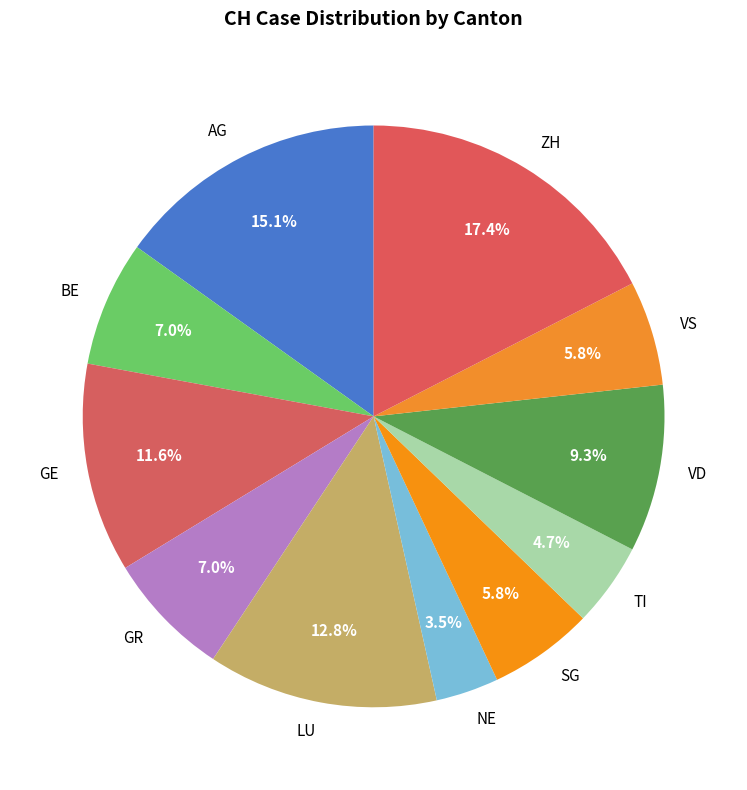

To the nearest percent, what is the difference between the BE and ZH slice percentages?

10%